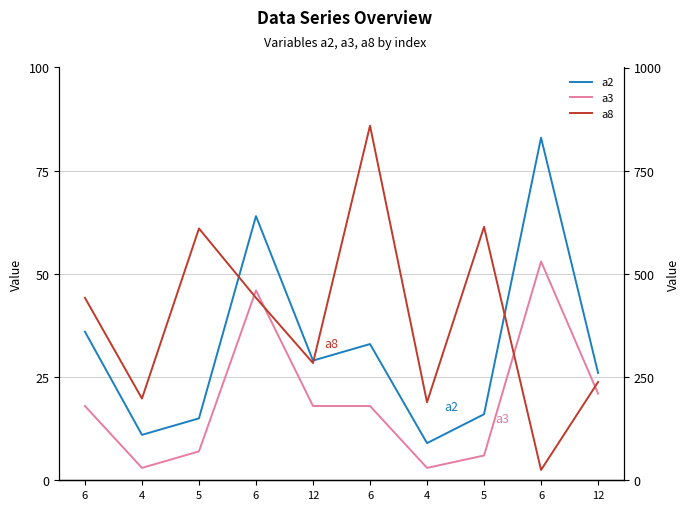

What is the maximum value shown in the chart?

859